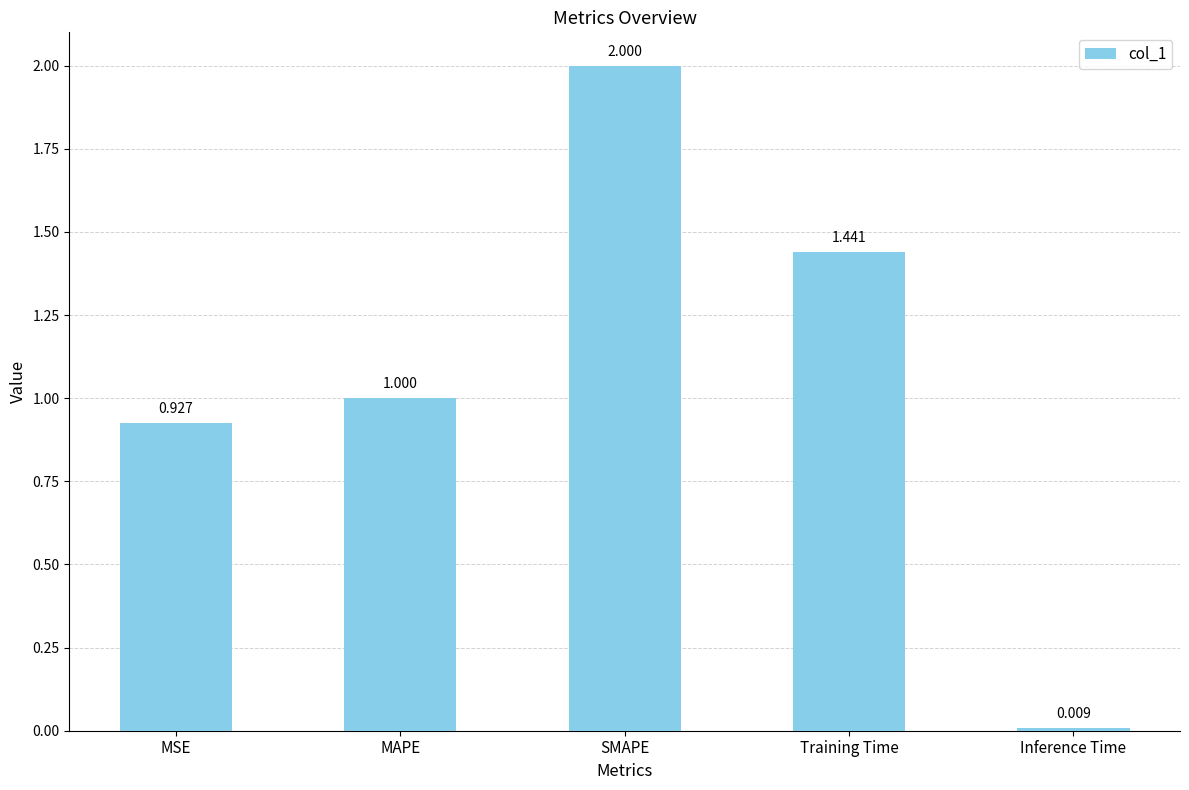

List the labels in order of value, largest first.

SMAPE, Training Time, MAPE, MSE, Inference Time